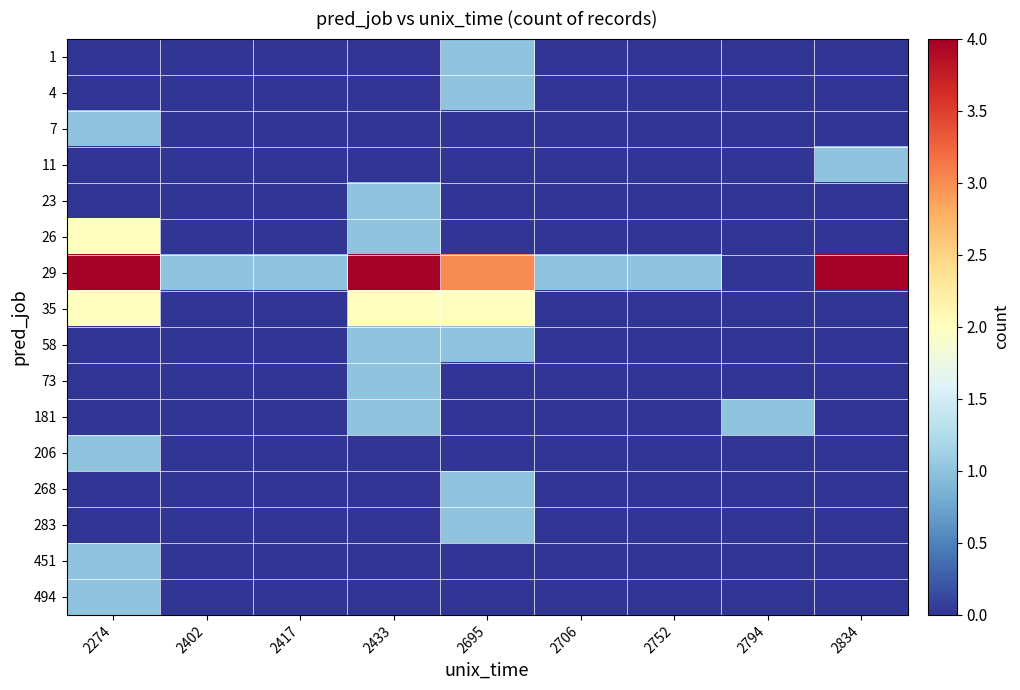

Which series has the largest range (max minus min)?

29